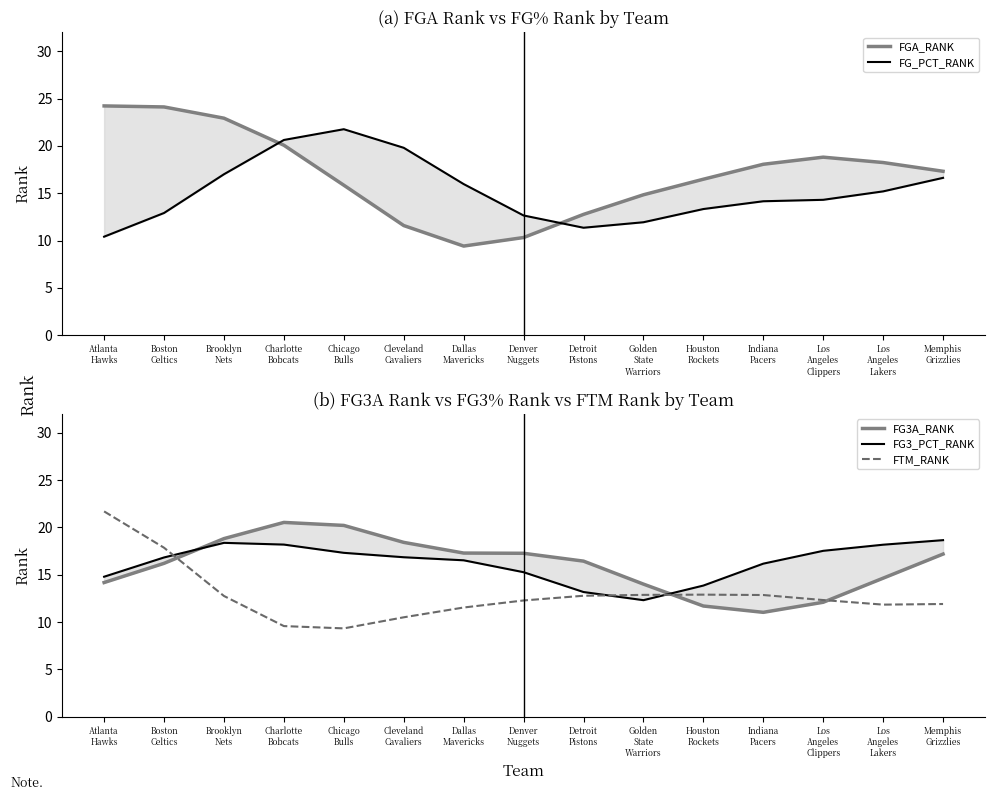

Between Boston
Celtics and Los
Angeles
Lakers, which series saw the biggest shift?

FTM_RANK